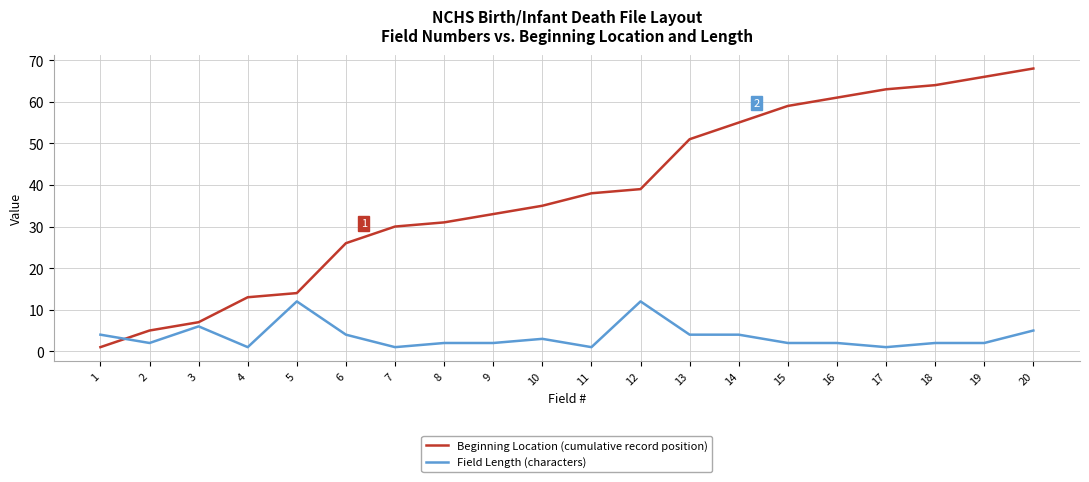

Reading right to left, transcribe all the data shown in this chart.

Beginning Location (cumulative record position): 68	66	64	63	61	59	55	51	39	38	35	33	31	30	26	14	13	7	5	1
Field Length (characters): 5	2	2	1	2	2	4	4	12	1	3	2	2	1	4	12	1	6	2	4